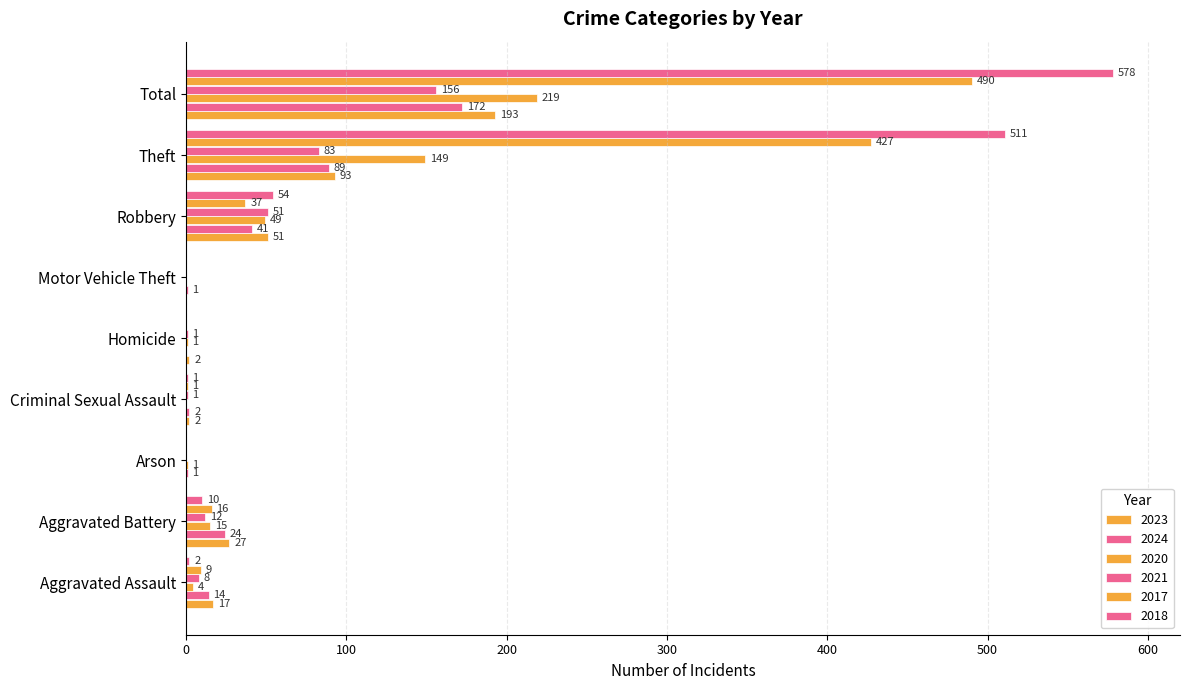

How many data points does each series have?

9